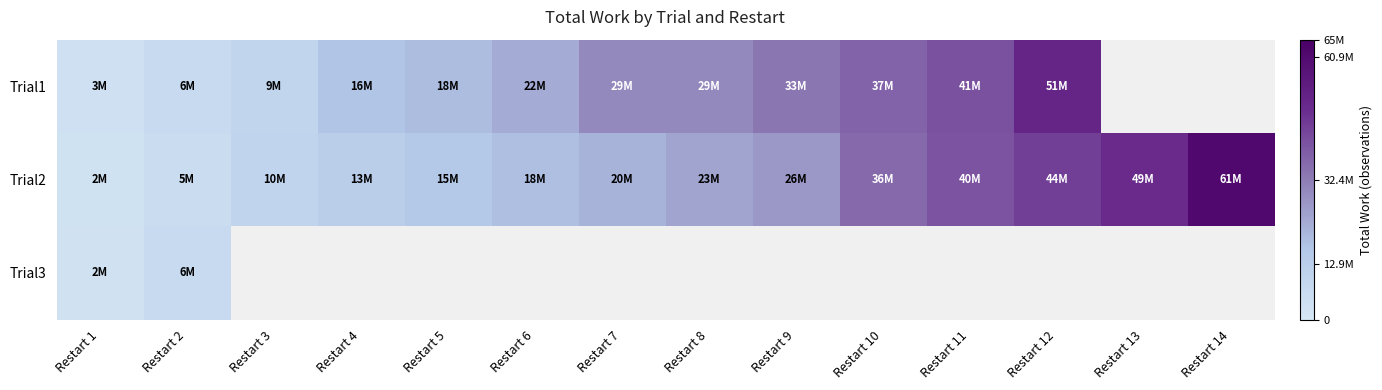

How many categories are shown in the chart?

14